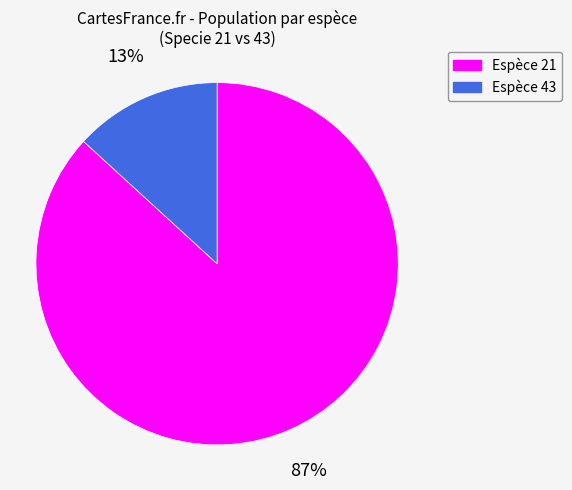

Is there any slice that represents more than half of the pie?

Yes